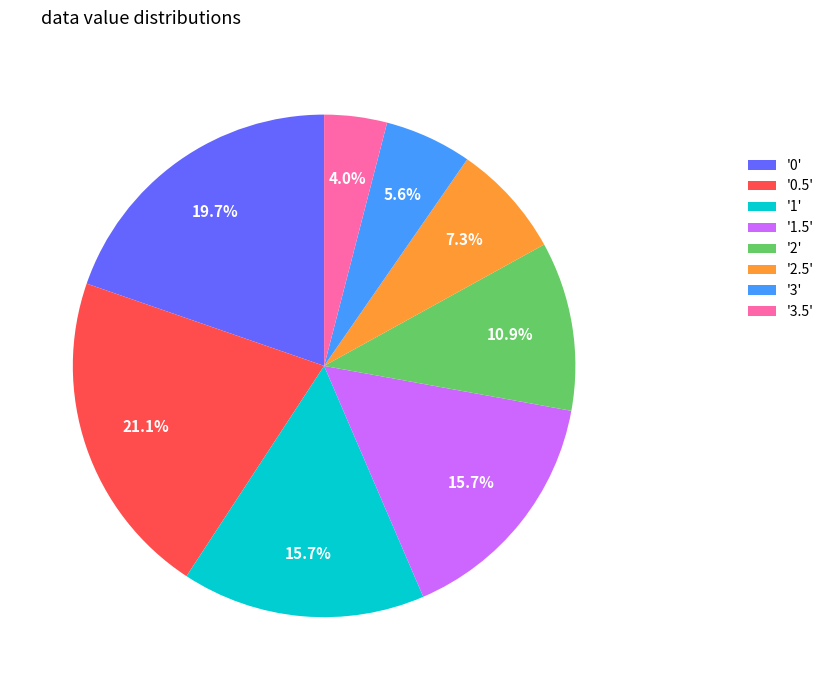

Does '2' represent more than half of the total?

No